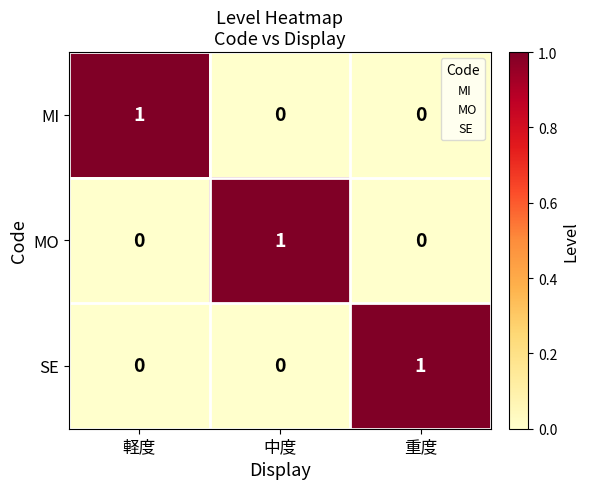

Is it true that MI equals 0 at 重度?

True